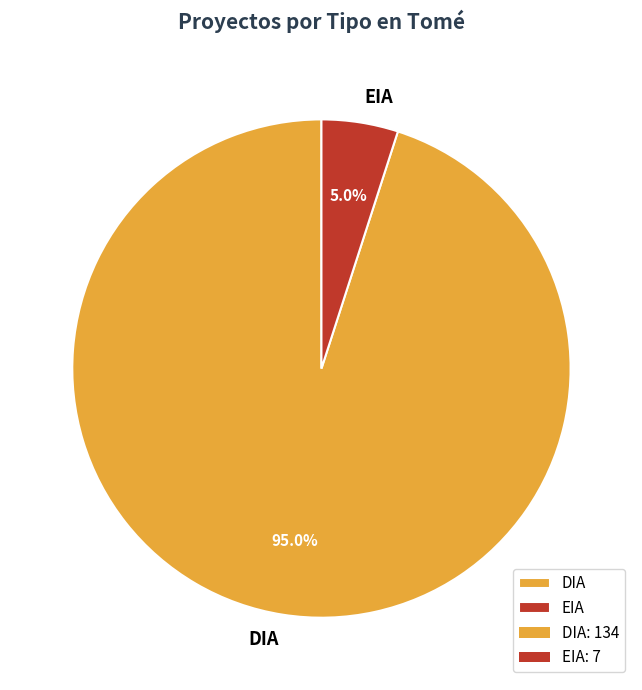

The DIA slice represents 80% of the pie. True or false?

False